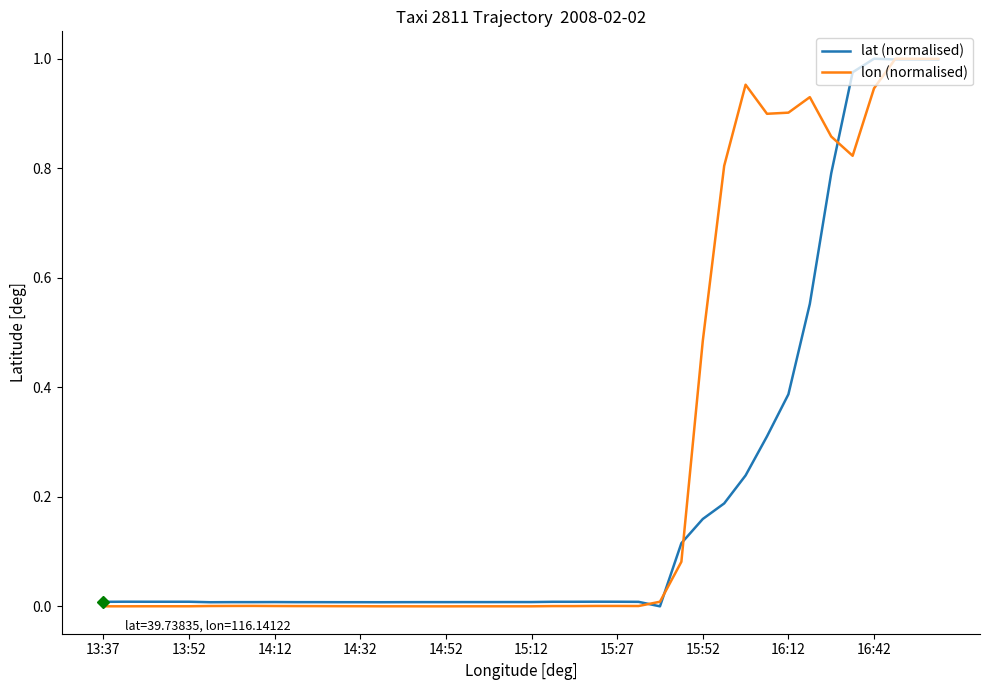

List the series in order of their overall mean, lowest first.

lat (normalised), lon (normalised)